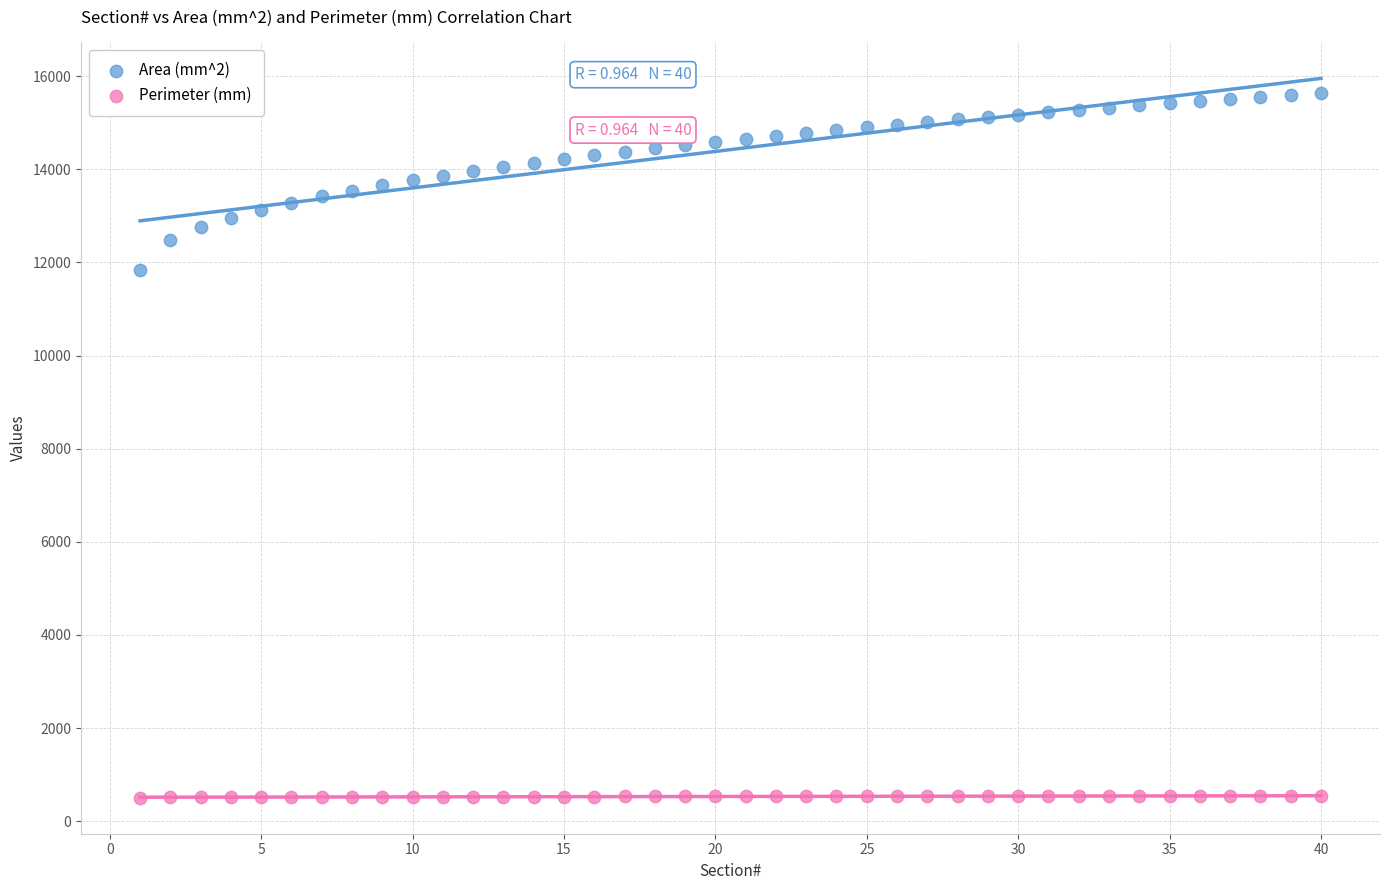

Across all data points, what is the range of Y values (max minus min)?

15134.6